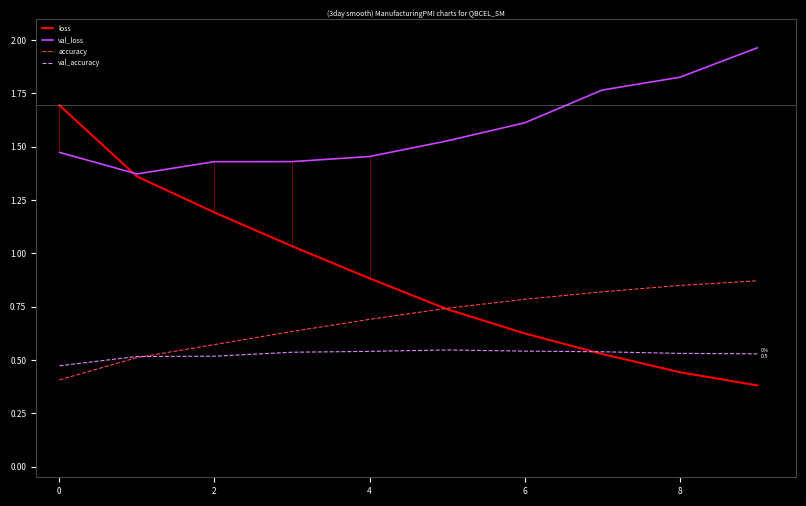

How many accuracy values are between 0 and 1?

10